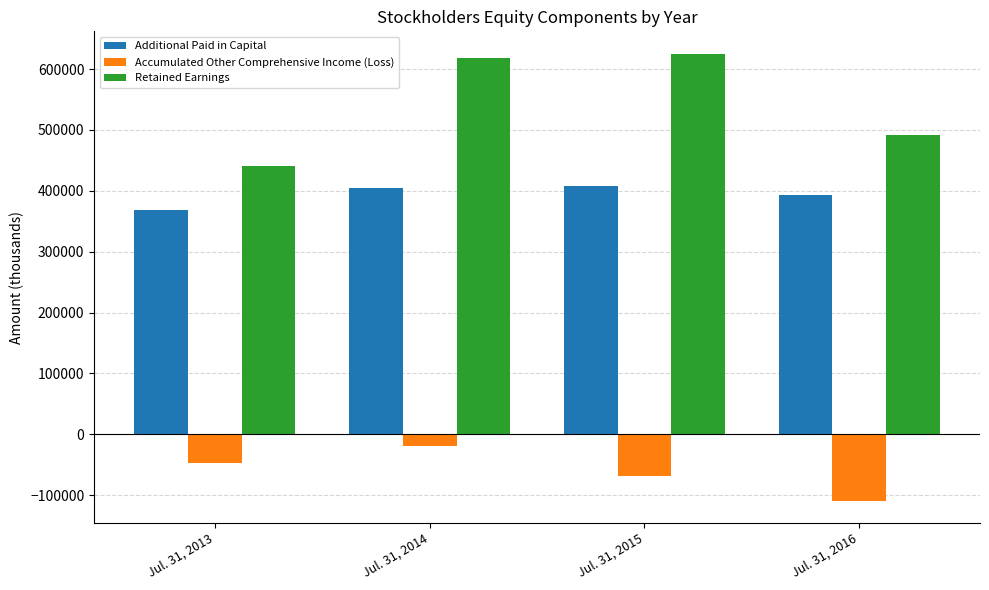

How many groups of bars are there?

4